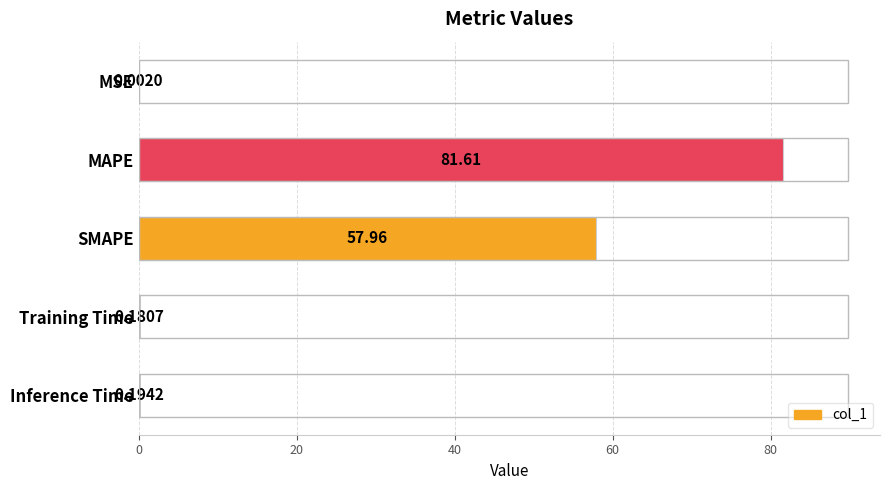

How many categories are shown in the chart?

5